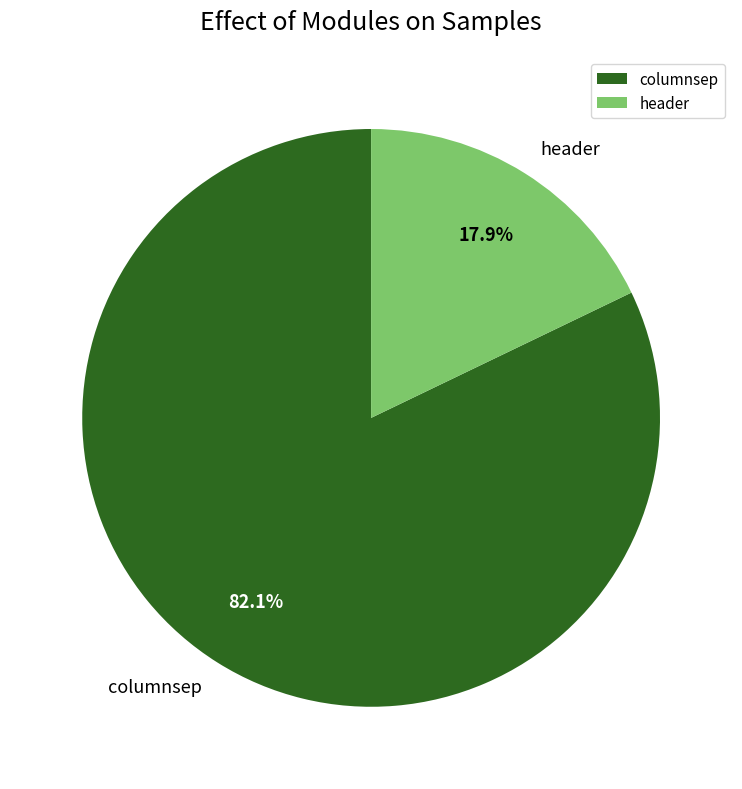

Combined, what portion of the pie is columnsep and header?

100.0%